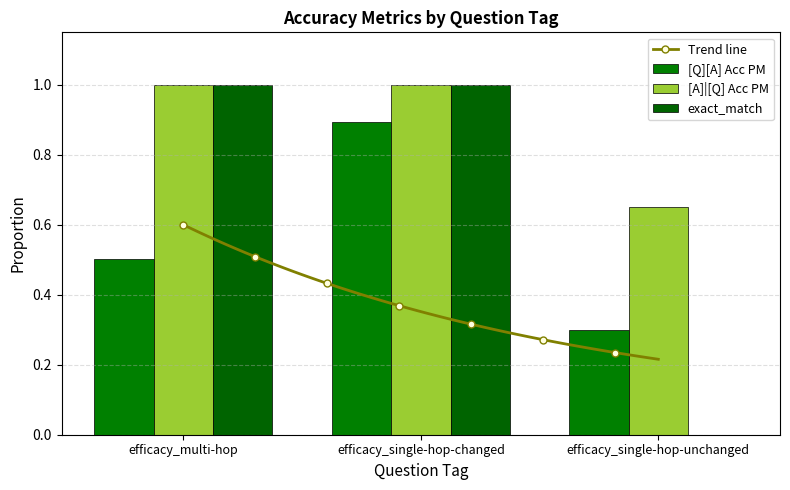

Is it true that exact_match equals 0.4 at efficacy_single-hop-changed?

False